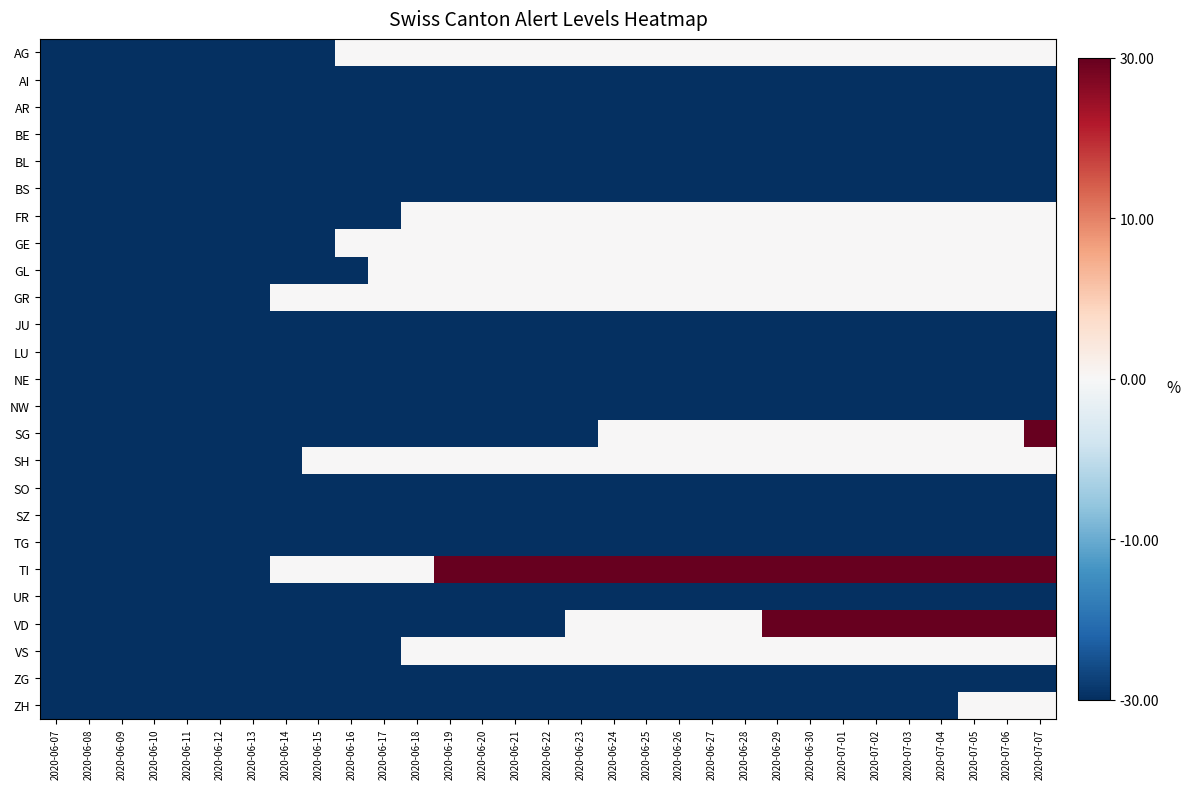

Rank the series by their maximum value, from lowest to highest.

AI, AR, BE, BL, BS, JU, LU, NE, NW, SO, SZ, TG, UR, ZG, AG, FR, GE, GL, GR, SH, VS, ZH, SG, TI, VD